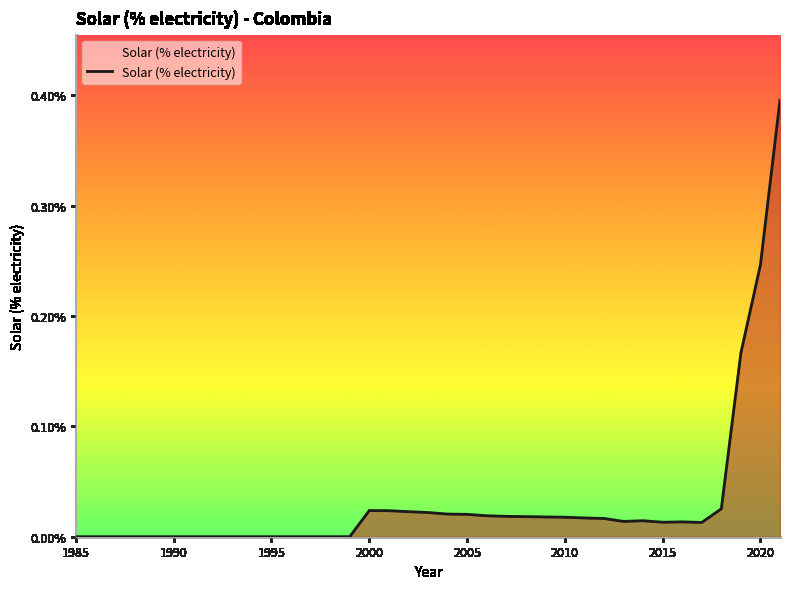

What is the greatest value displayed?

0.4